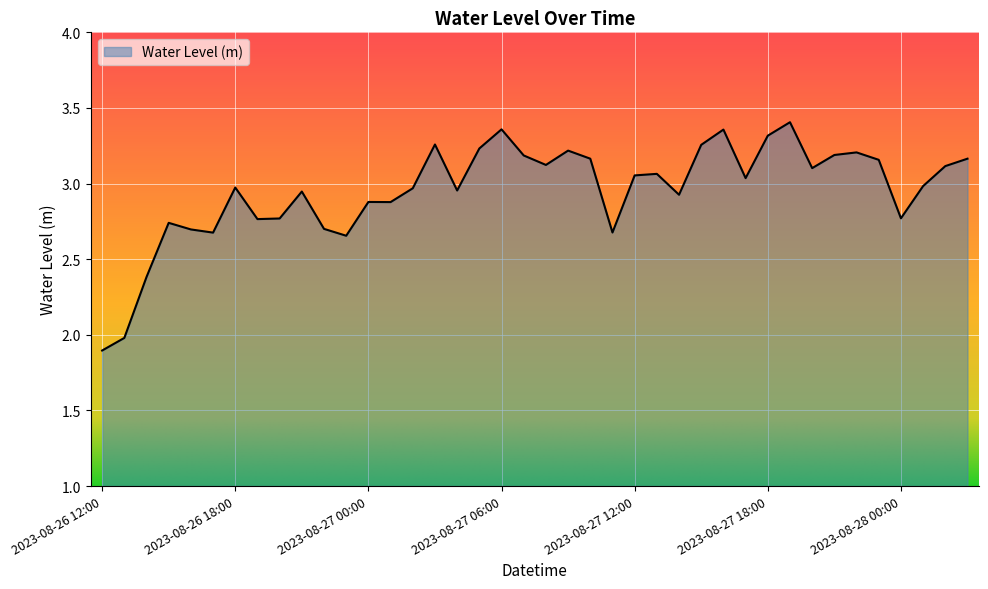

What is the minimum value shown in the chart?

1.9